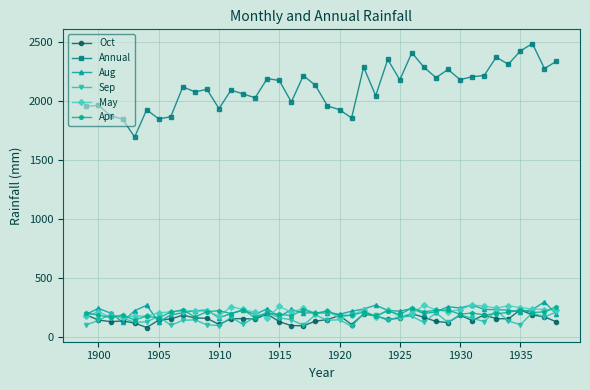

Which series has the largest total across all categories?

Annual